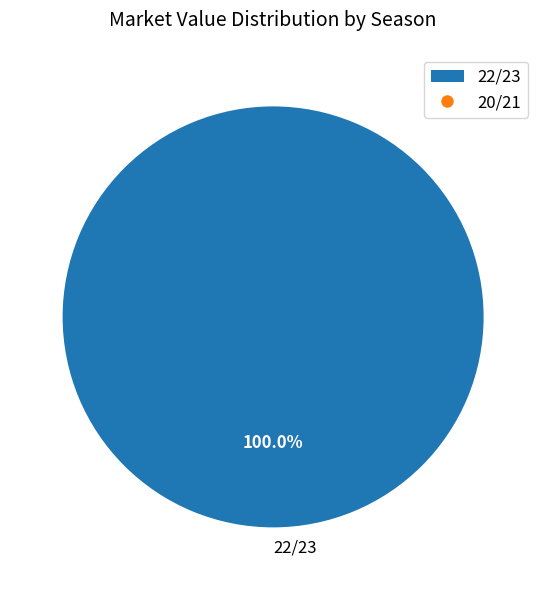

Rank the categories by value from highest to lowest.

22/23